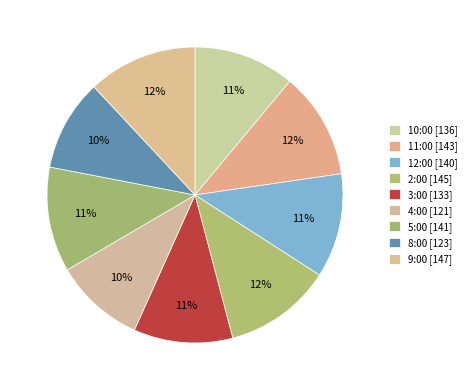

How many slices are in this pie chart?

9